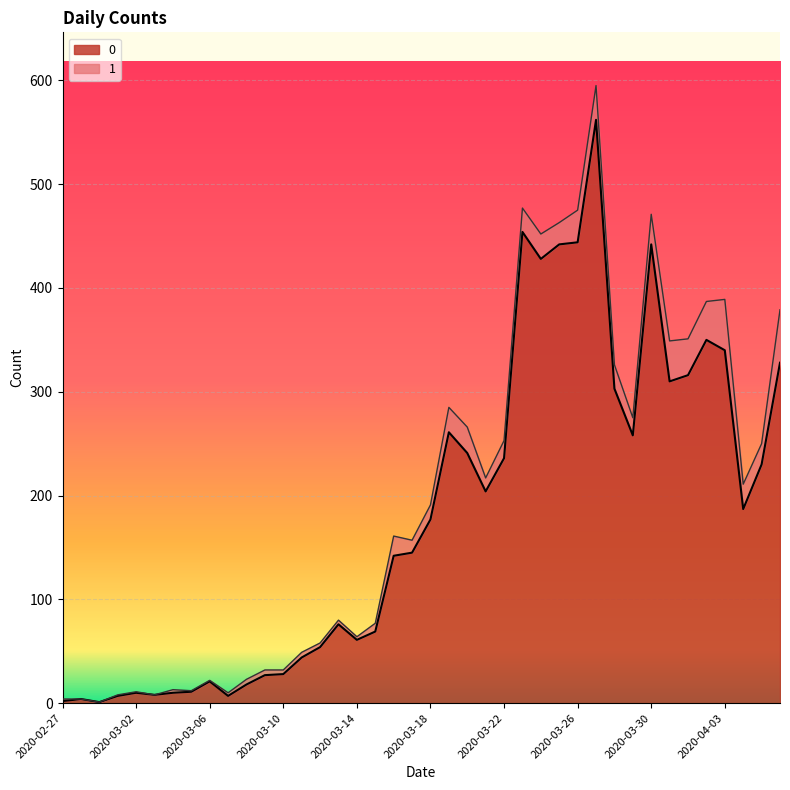

The chart shows a value of 204 at 2020-03-21. True or false?

True